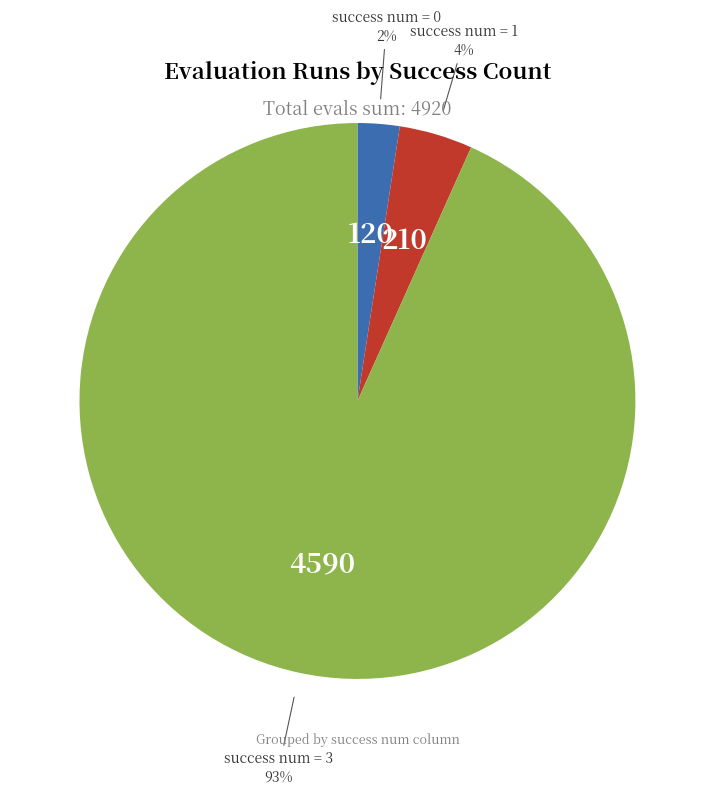

Is there any slice that represents more than half of the pie?

Yes